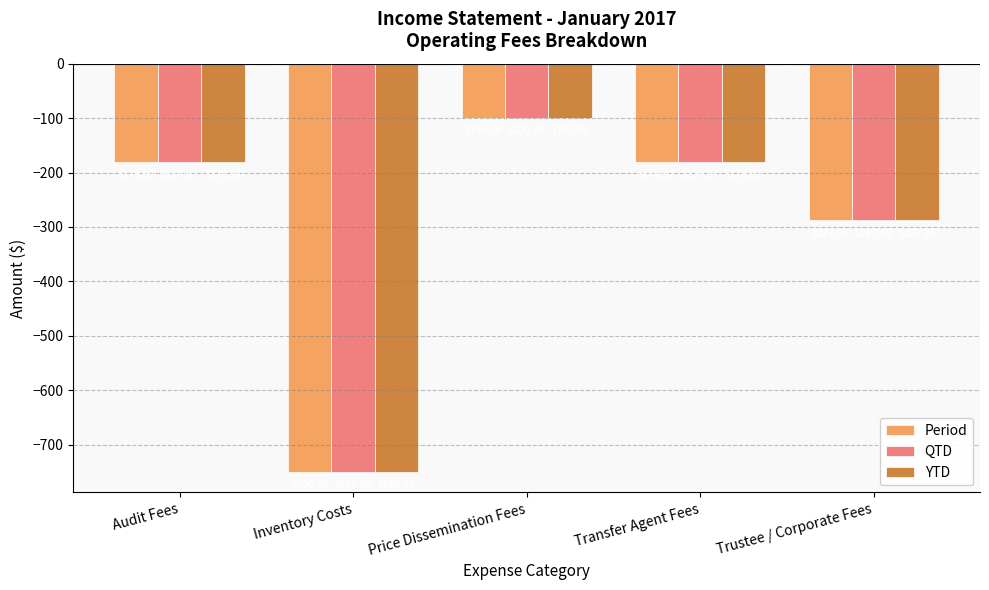

What are all the series names shown in the legend?

Period, QTD, YTD